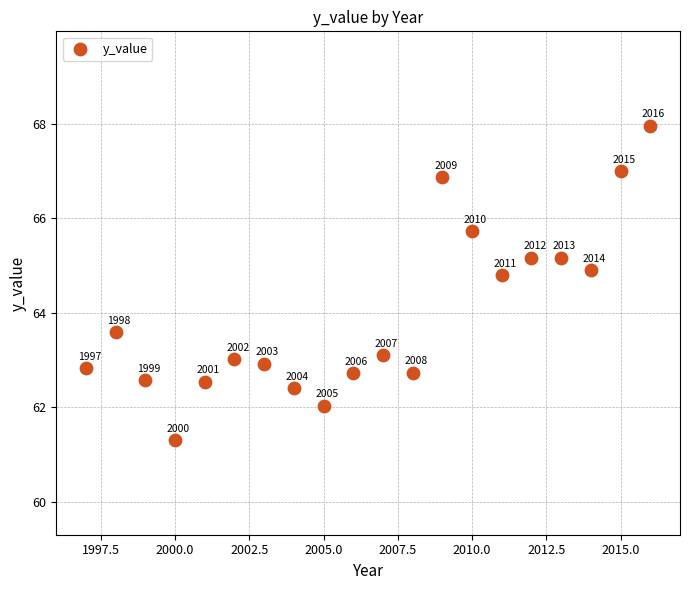

What Y value in the scatter plot is closest to 64?

63.6